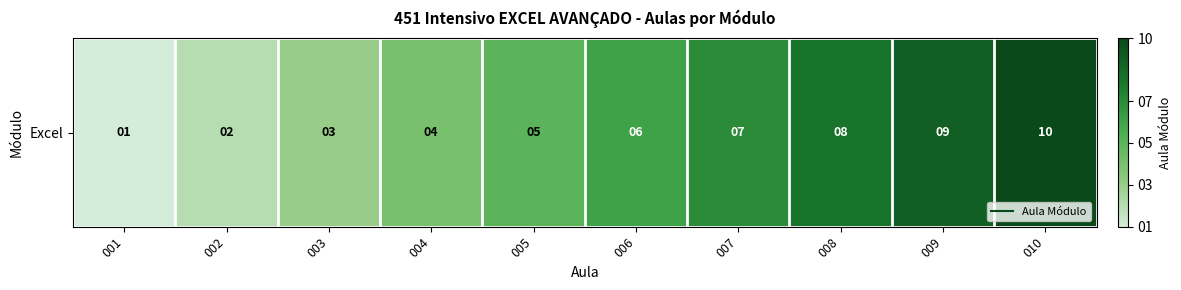

List the labels in order of value, smallest first.

001, 002, 003, 004, 005, 006, 007, 008, 009, 010